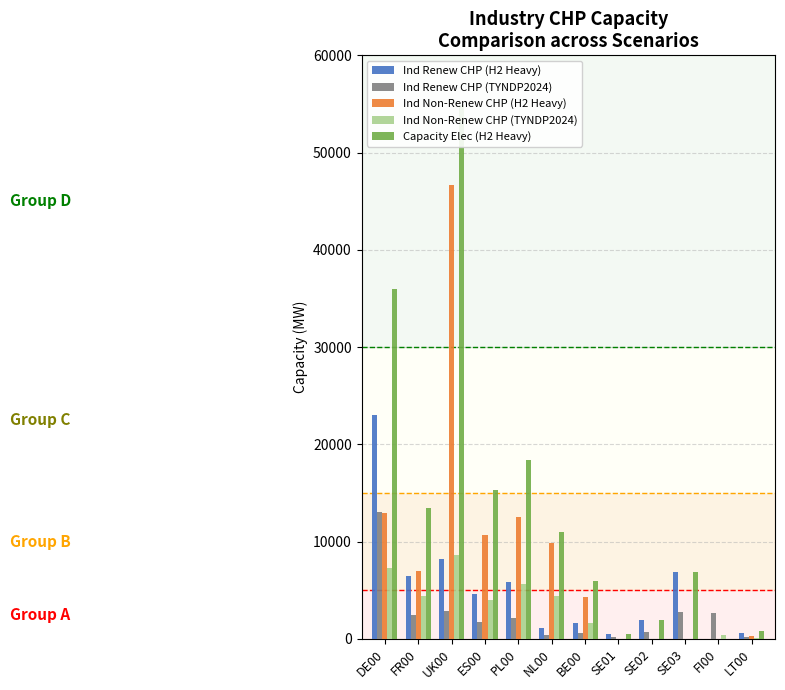

What is the spread (max minus min) of values at PL00?

16289.0